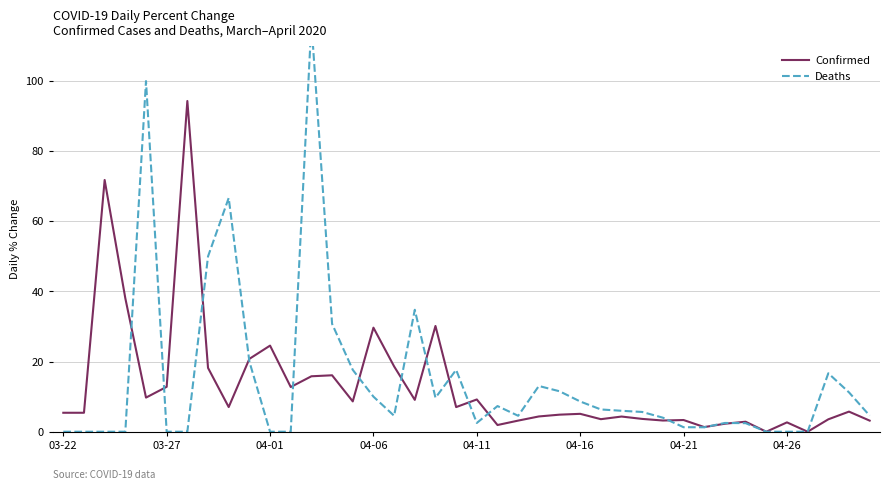

Which series has the largest total across all categories?

Deaths